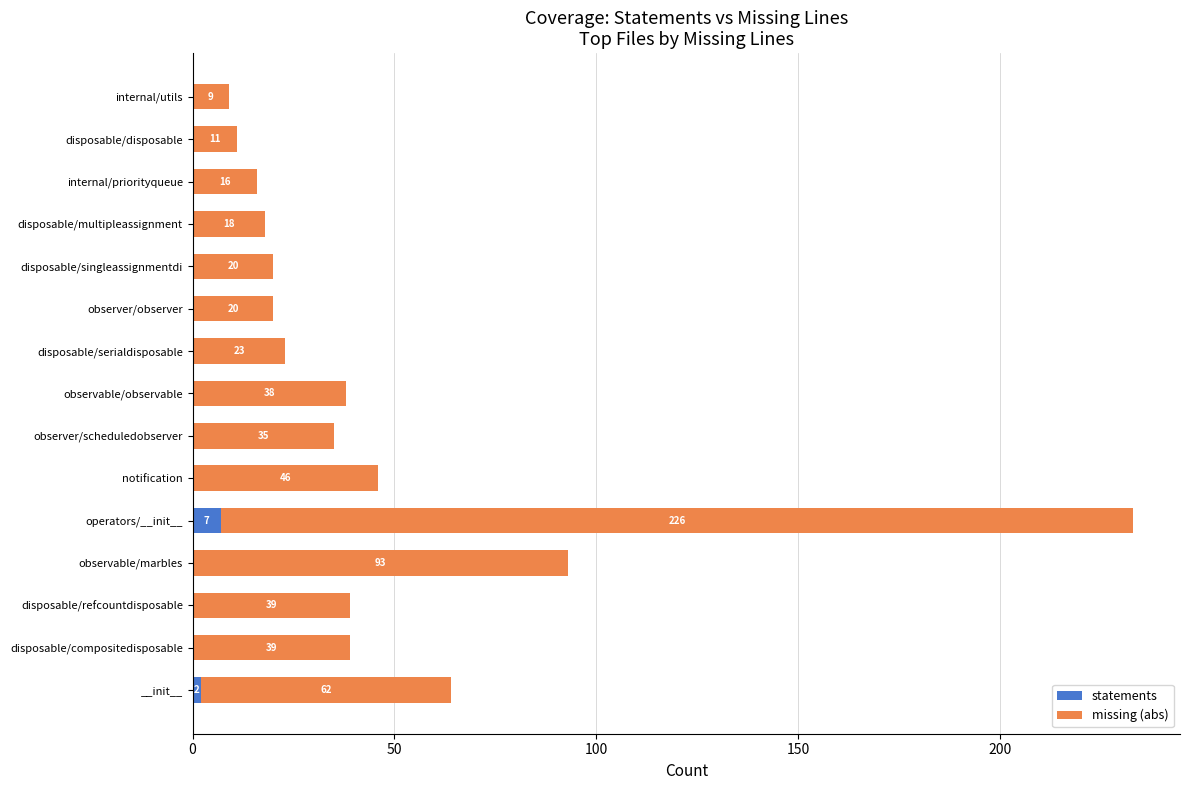

At which label is statements closest to 3?

__init__